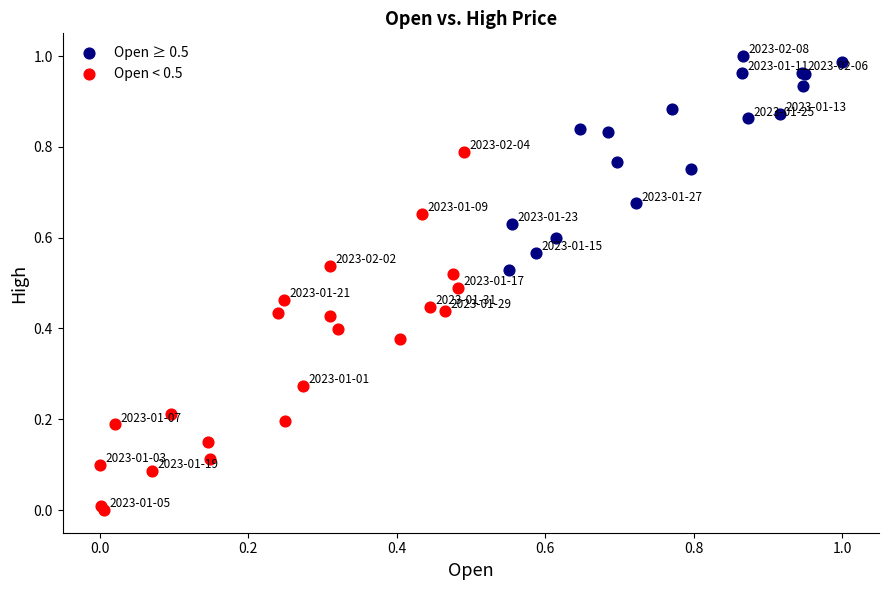

Which series has the largest Y range (max minus min)?

Open < 0.5